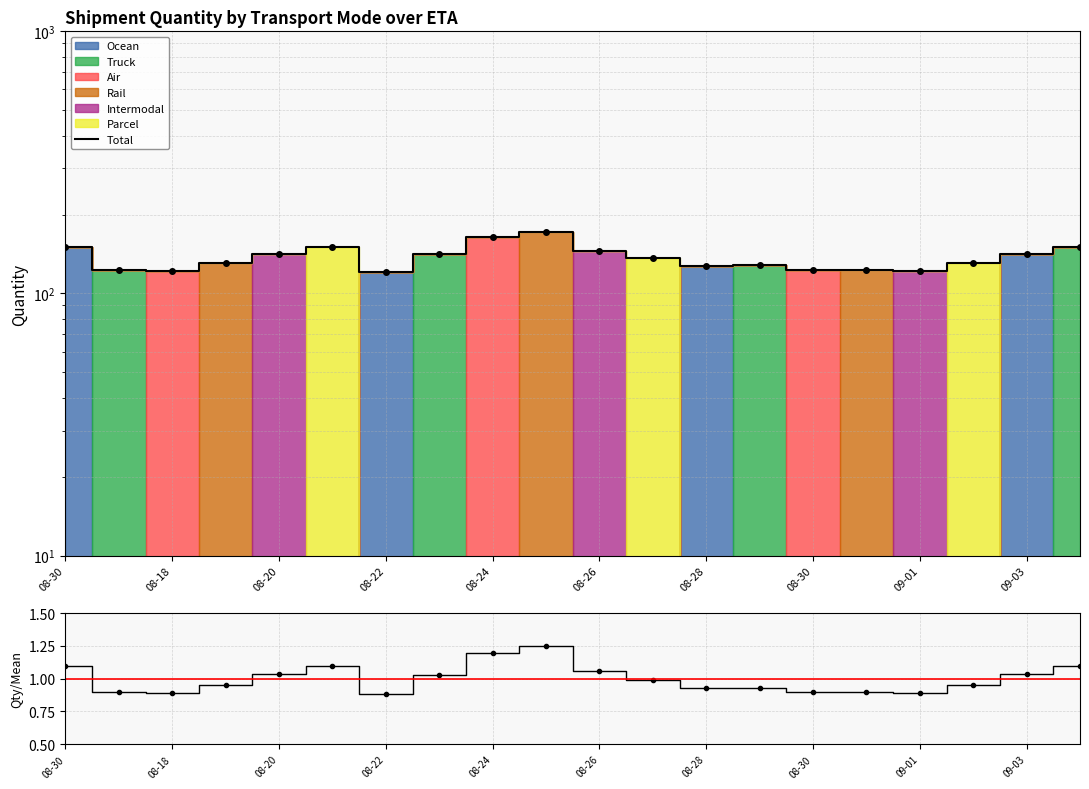

What is the difference between the maximum and minimum values?

50